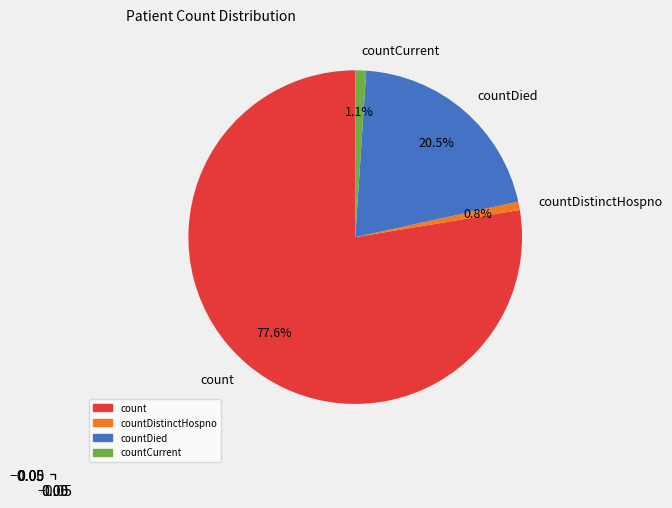

Count the number of slices in the pie.

4